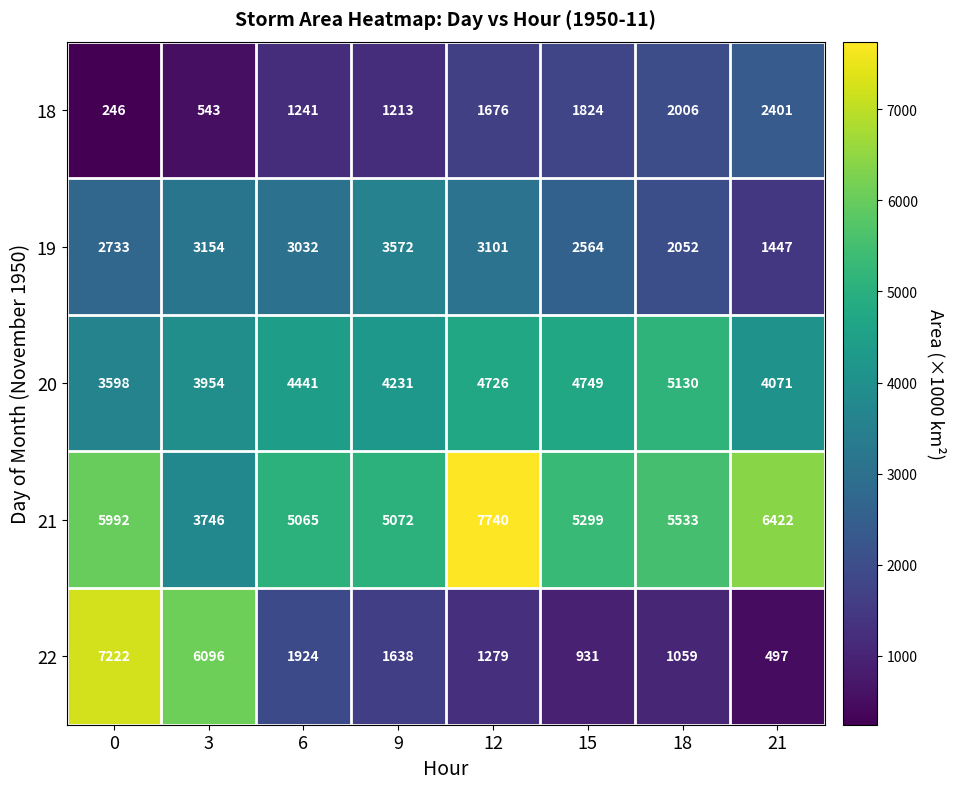

What is the average value of the 22 series?

2581